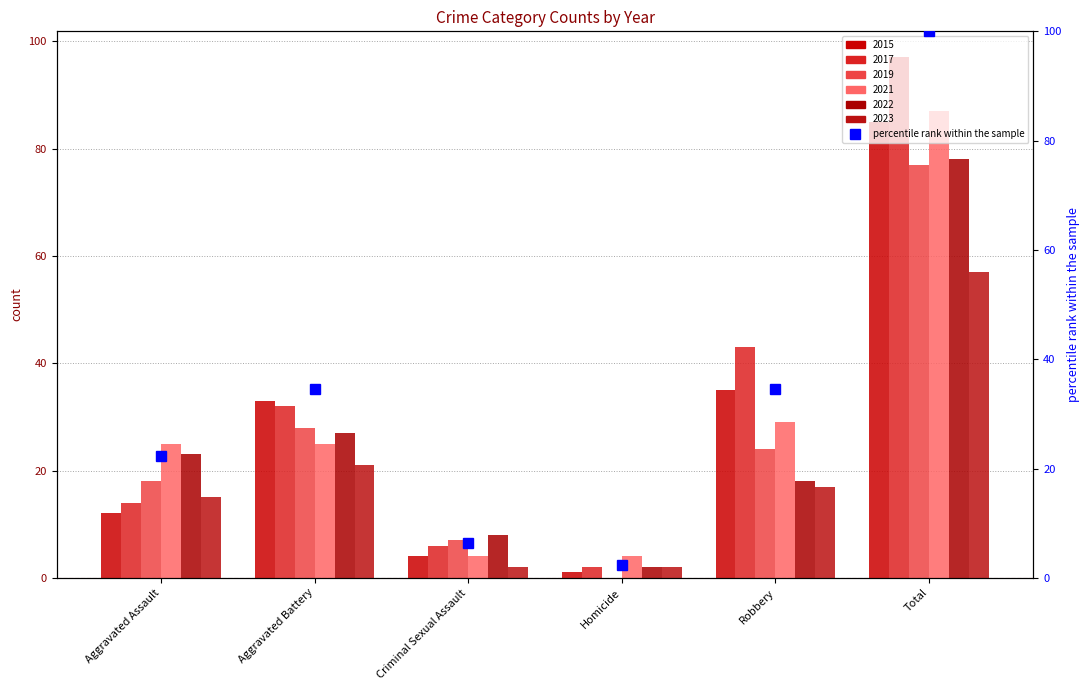

Which has a higher value, Robbery or Criminal Sexual Assault?

Robbery